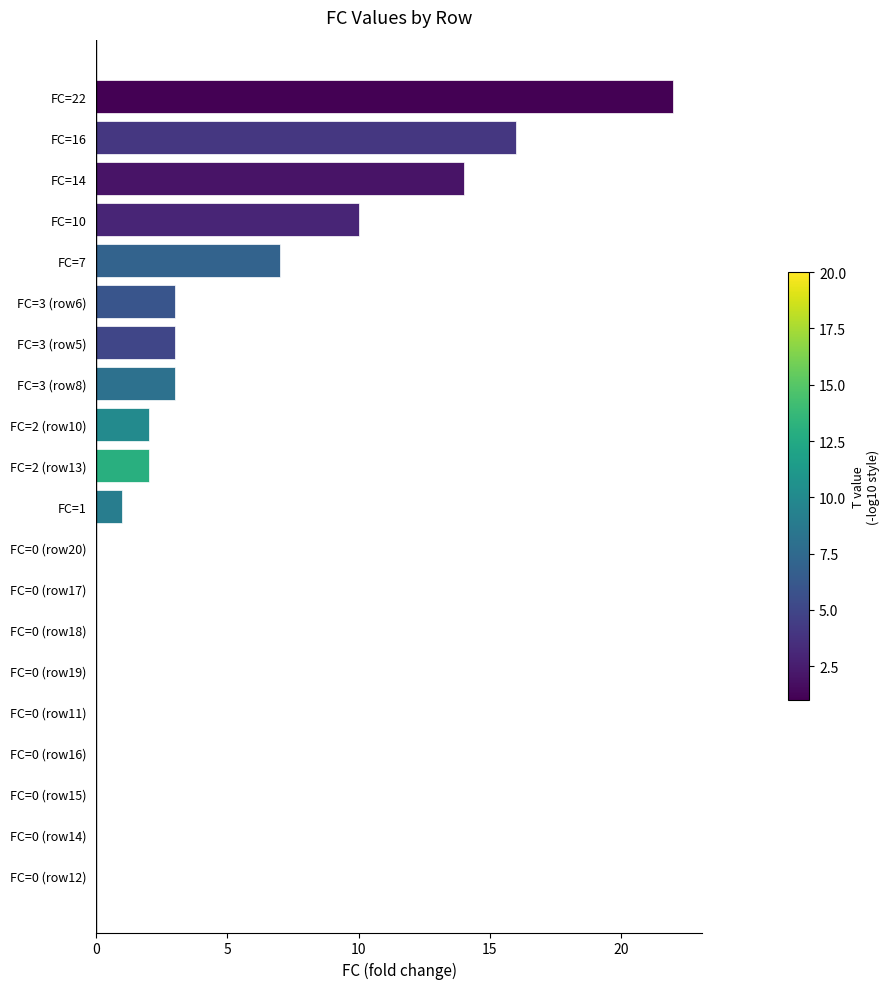

Which label corresponds to the largest value in the chart?

FC=22